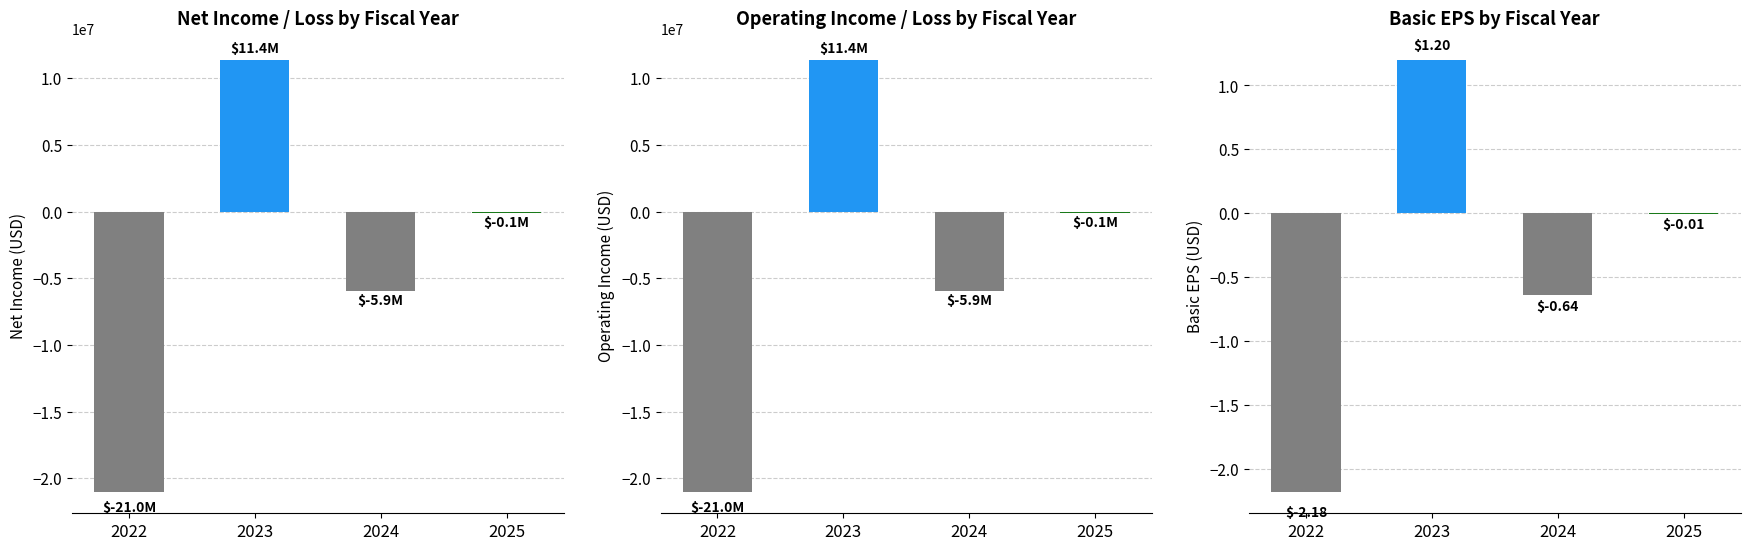

Rank the series by their maximum value, from highest to lowest.

net_income_loss, operating_income_loss, basic_earnings_per_share